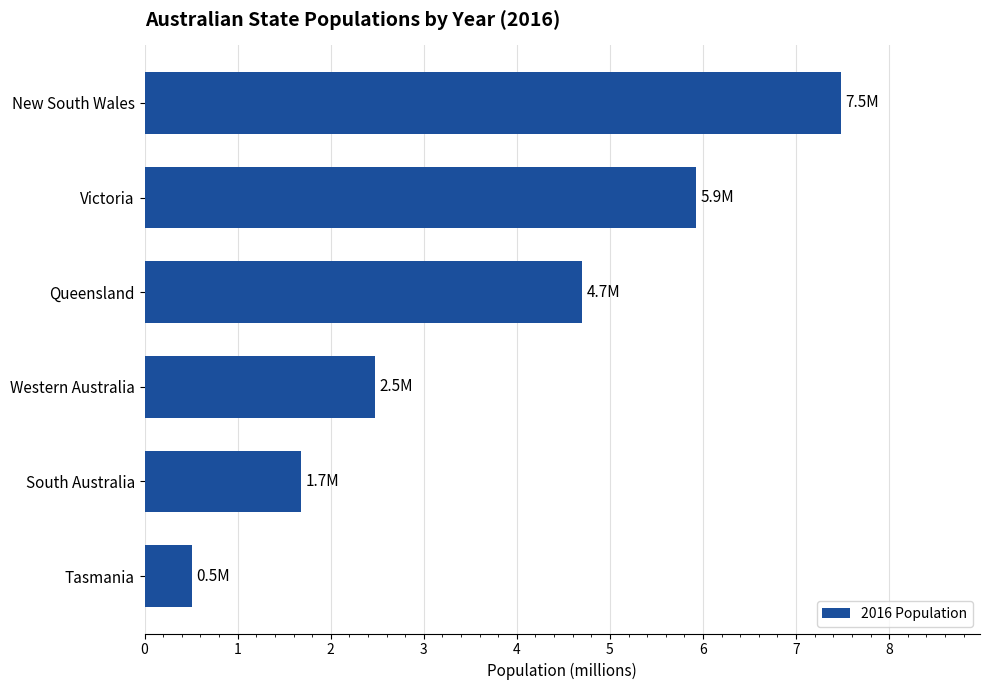

Reading top to bottom, transcribe all the data shown in this chart.

New South Wales=7.5	Victoria=5.9	Queensland=4.7	Western Australia=2.5	South Australia=1.7	Tasmania=0.5